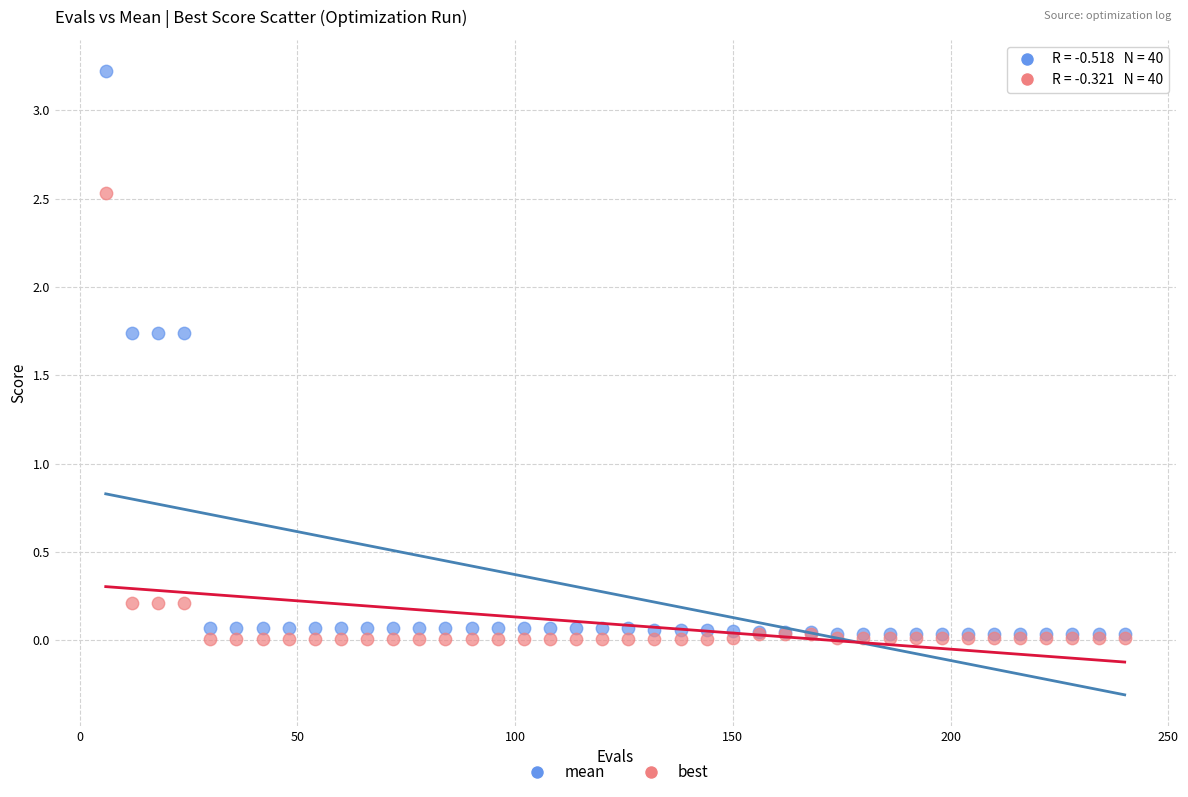

Which series reaches the maximum Y coordinate?

mean